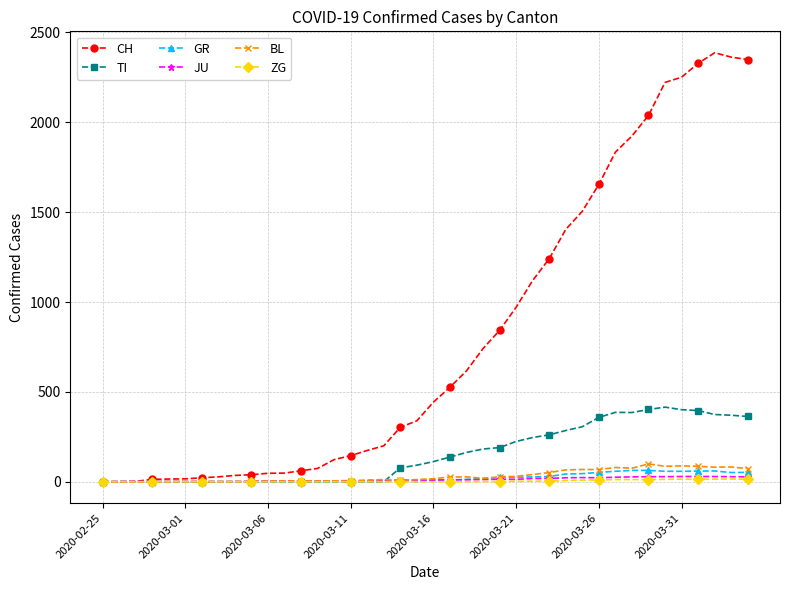

What is the maximum value shown in the chart?

2387